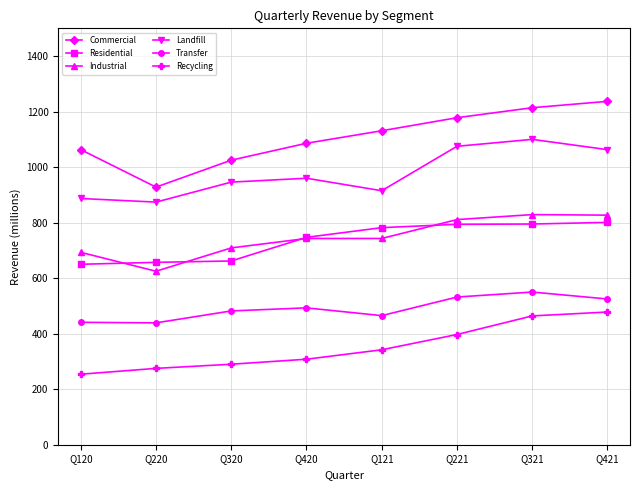

What is the total value across all series at Q220?

3798